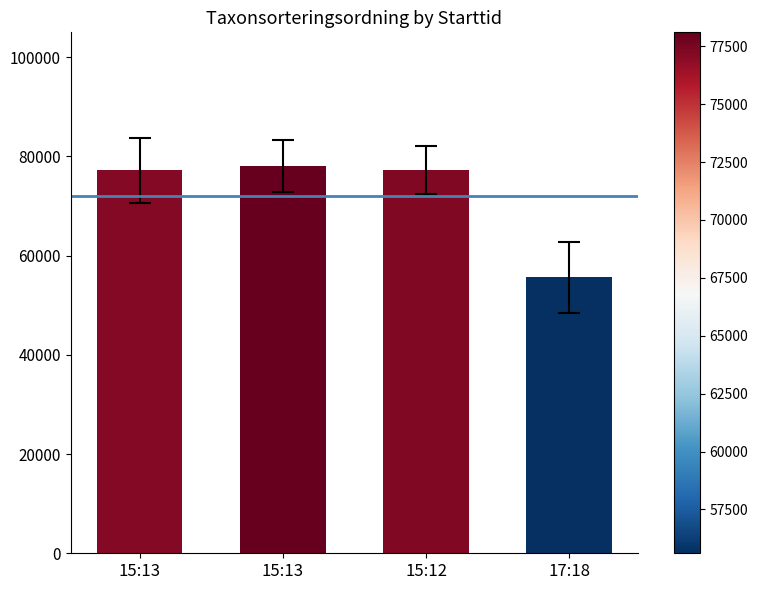

How many distinct data groups are displayed?

1